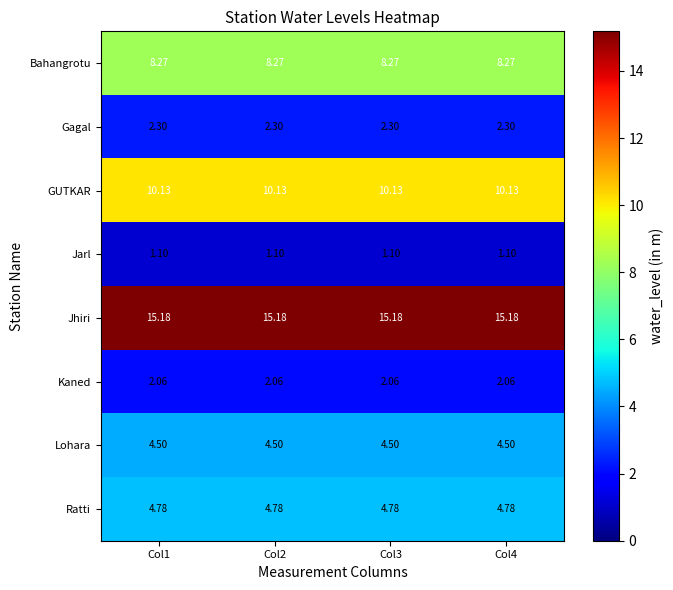

Which series has the largest total across all categories?

Jhiri